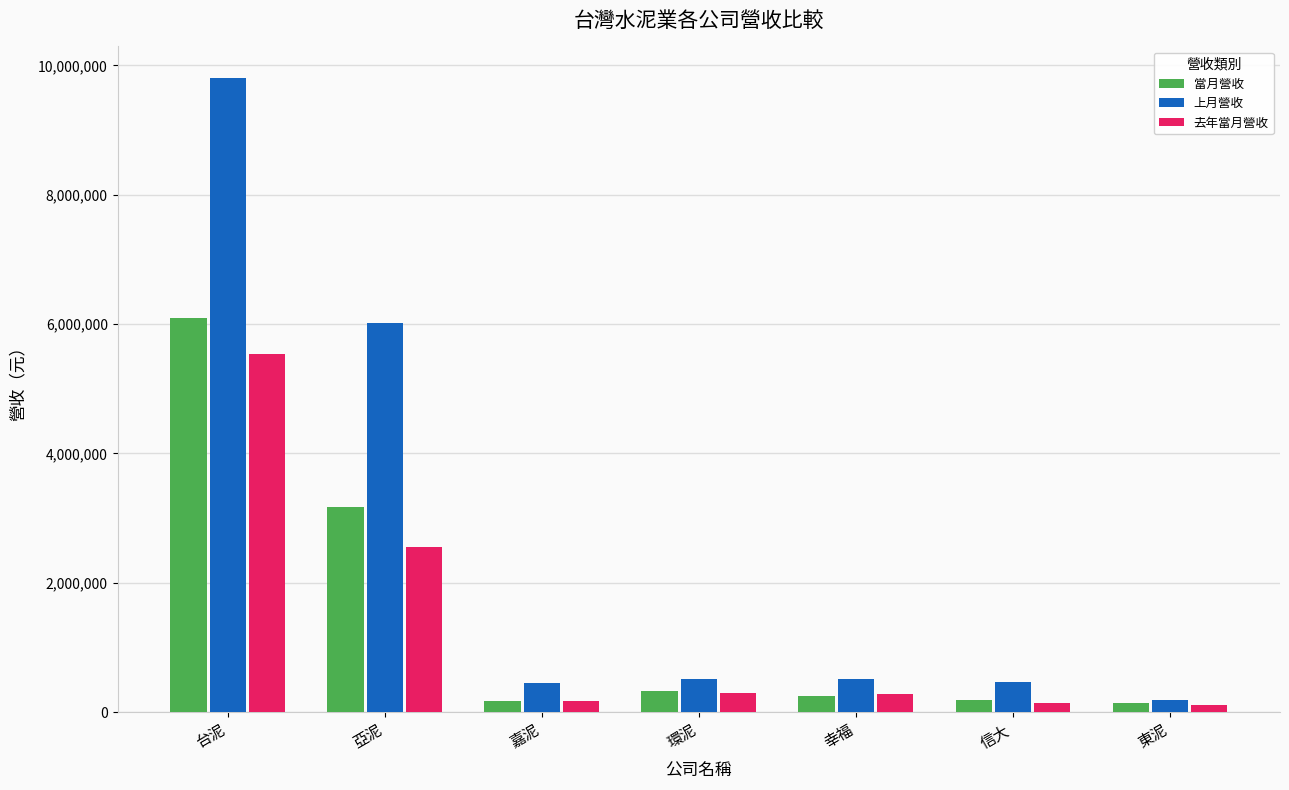

How many bars are there in each group?

3